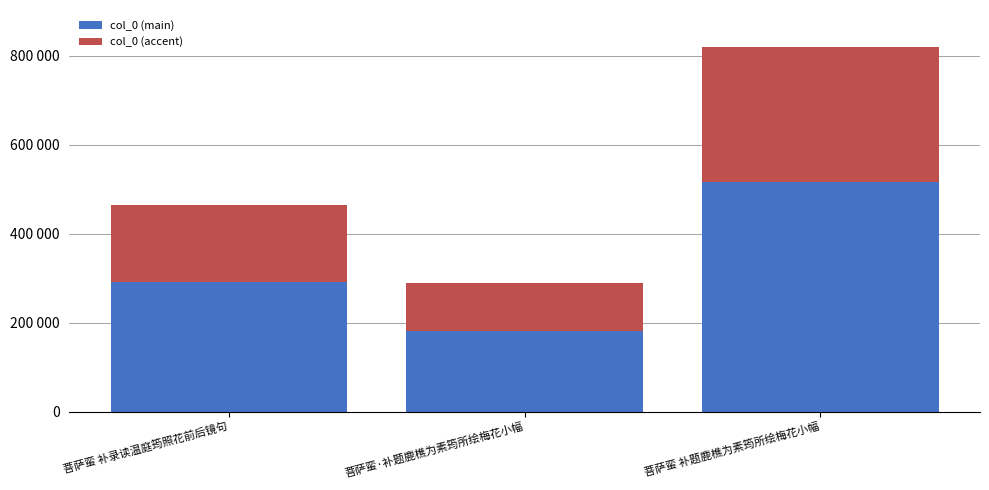

Are the bars grouped side by side (vs. stacked)?

No